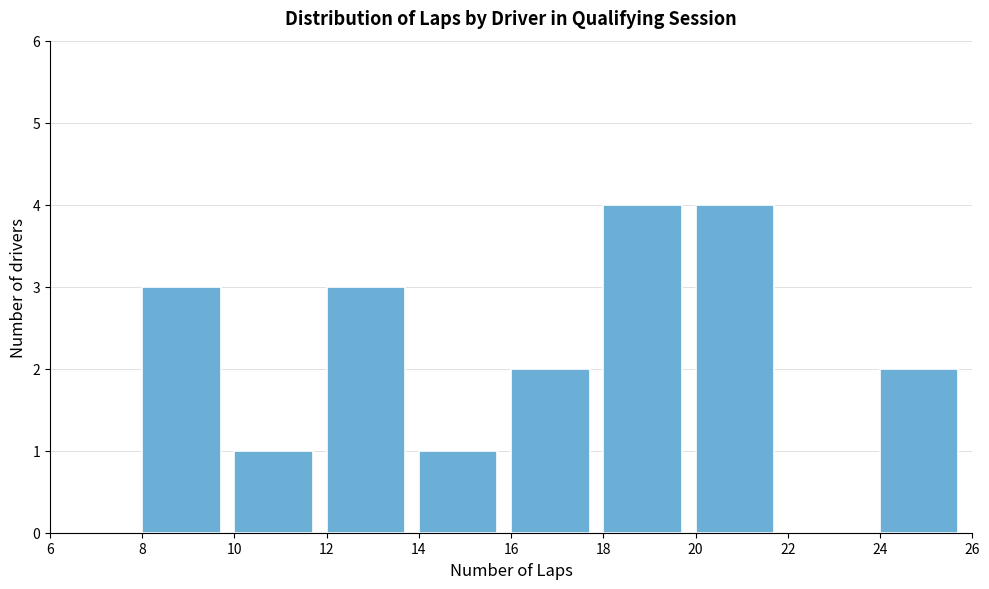

Reading left to right, transcribe this chart: for each bar, give the range it covers on the x-axis and its height. The values are not printed on the chart, so give them approximately, as read against the axis.

6 to 8: 0
8 to 10: 3
10 to 12: 1
12 to 14: 3
14 to 16: 1
16 to 18: 2
18 to 20: 4
20 to 22: 4
22 to 24: 0
24 to 26: 2